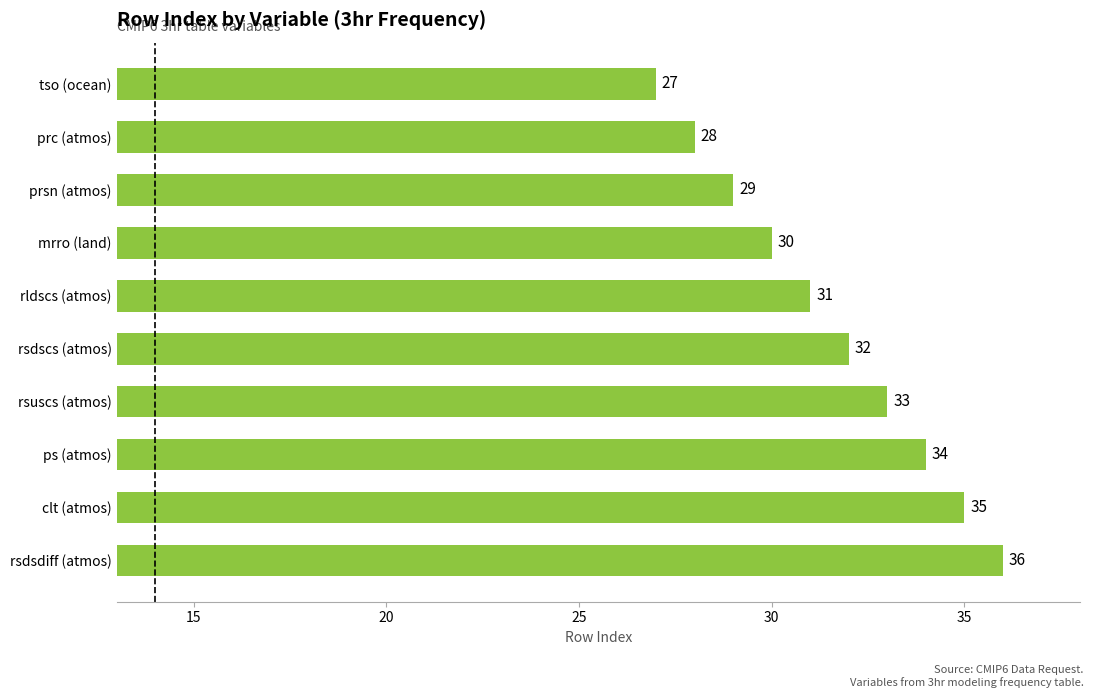

What is the difference between the maximum and minimum values?

9